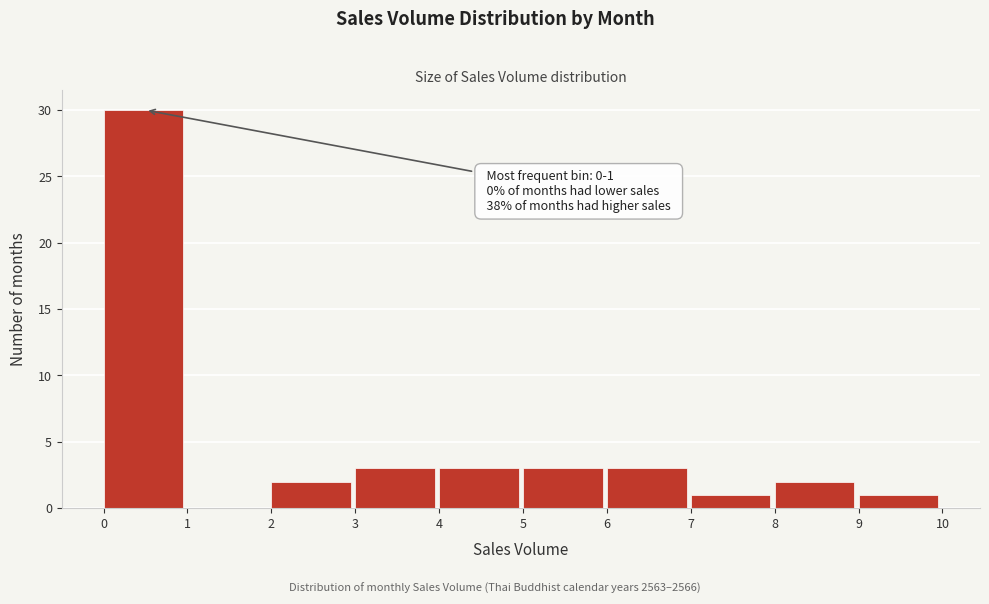

Which range on the x-axis has the tallest bar?

0 to 1